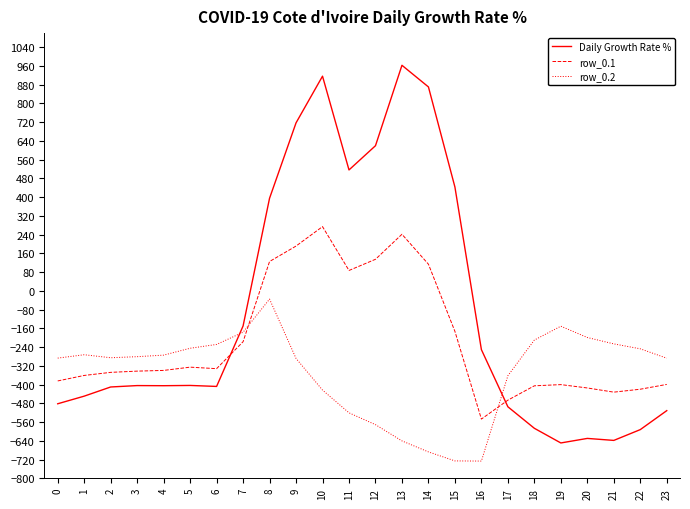

Rank the series by their average value, from lowest to highest.

row_0.2, row_0.1, Daily Growth Rate %